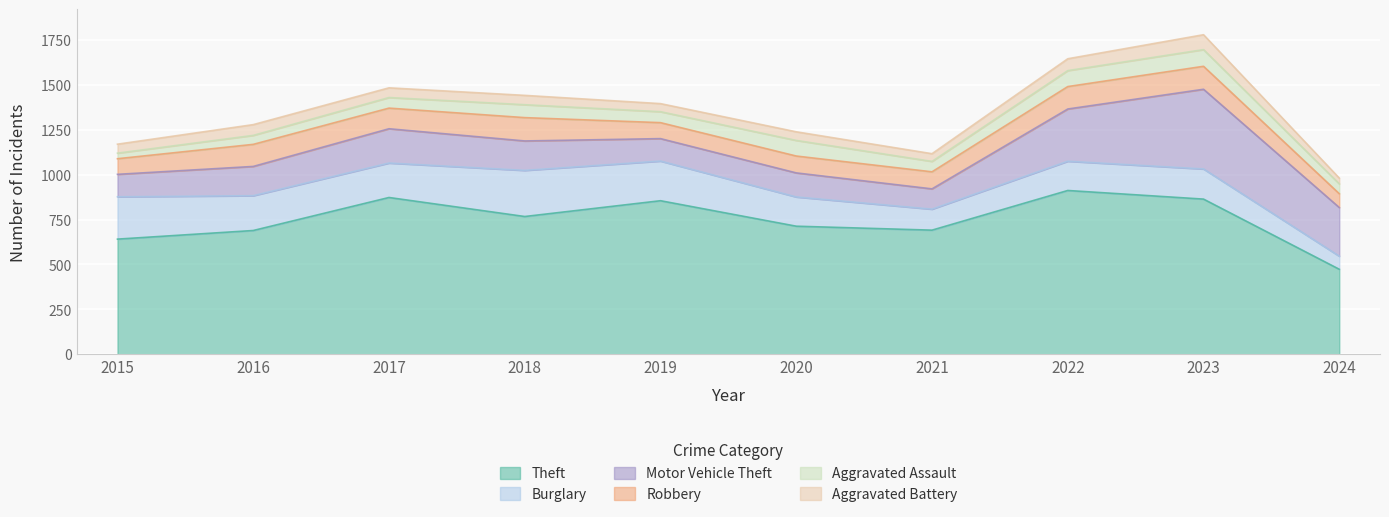

What is the lowest value of the Aggravated Battery series?

32